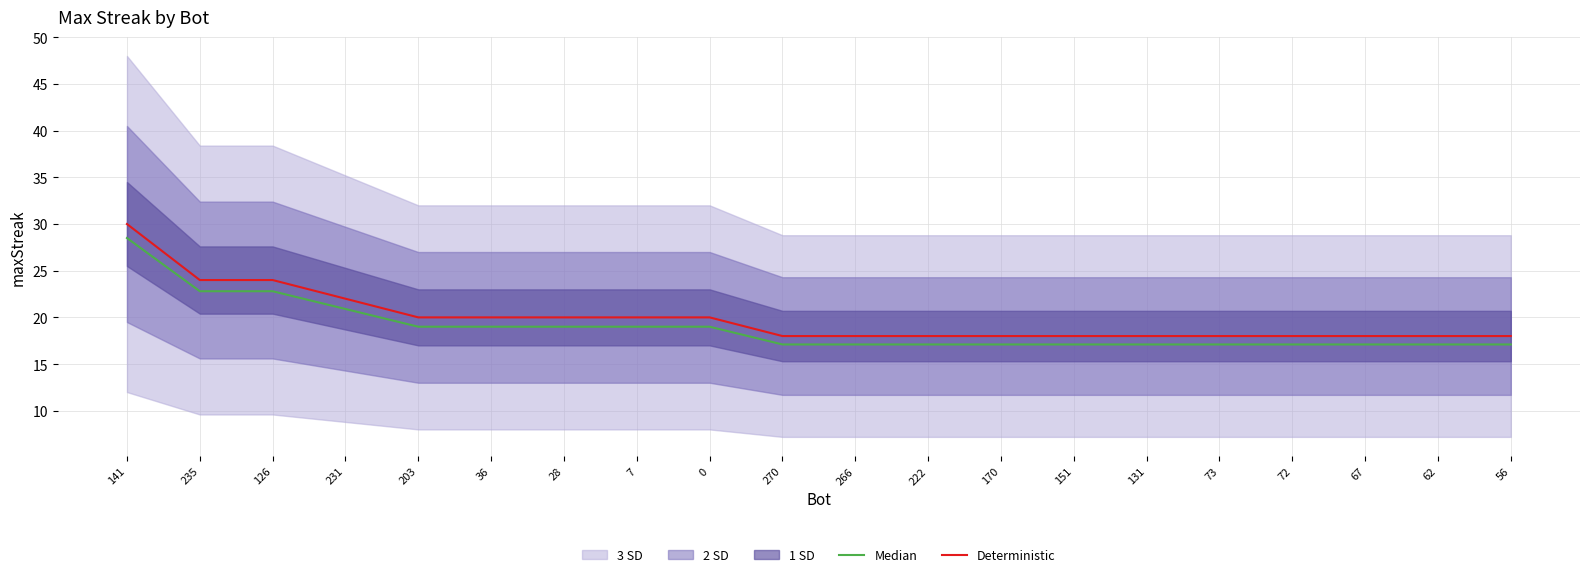

The Median series shows 17.1 at 67. True or false?

True